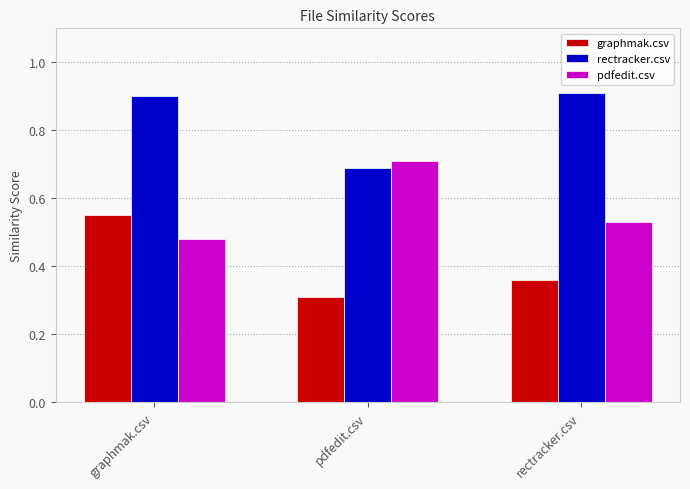

What are all the series names shown in the legend?

graphmak.csv, rectracker.csv, pdfedit.csv